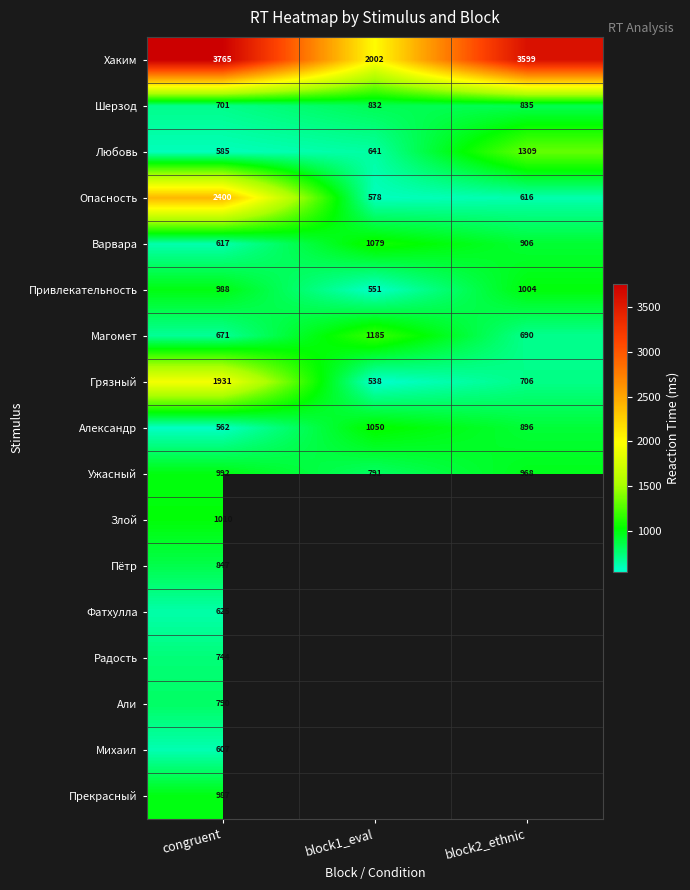

The Любовь series shows 585 at congruent. True or false?

True